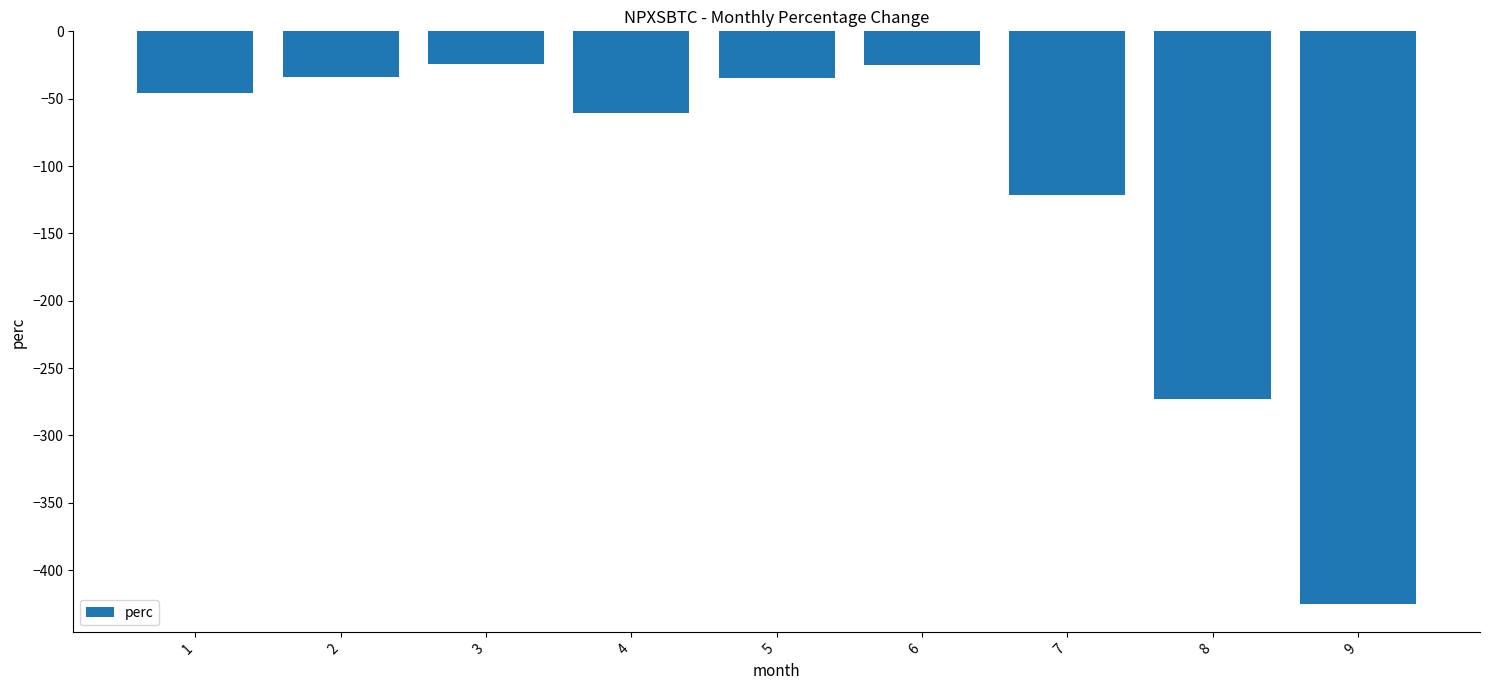

What is the sum of all values?

-1044.6